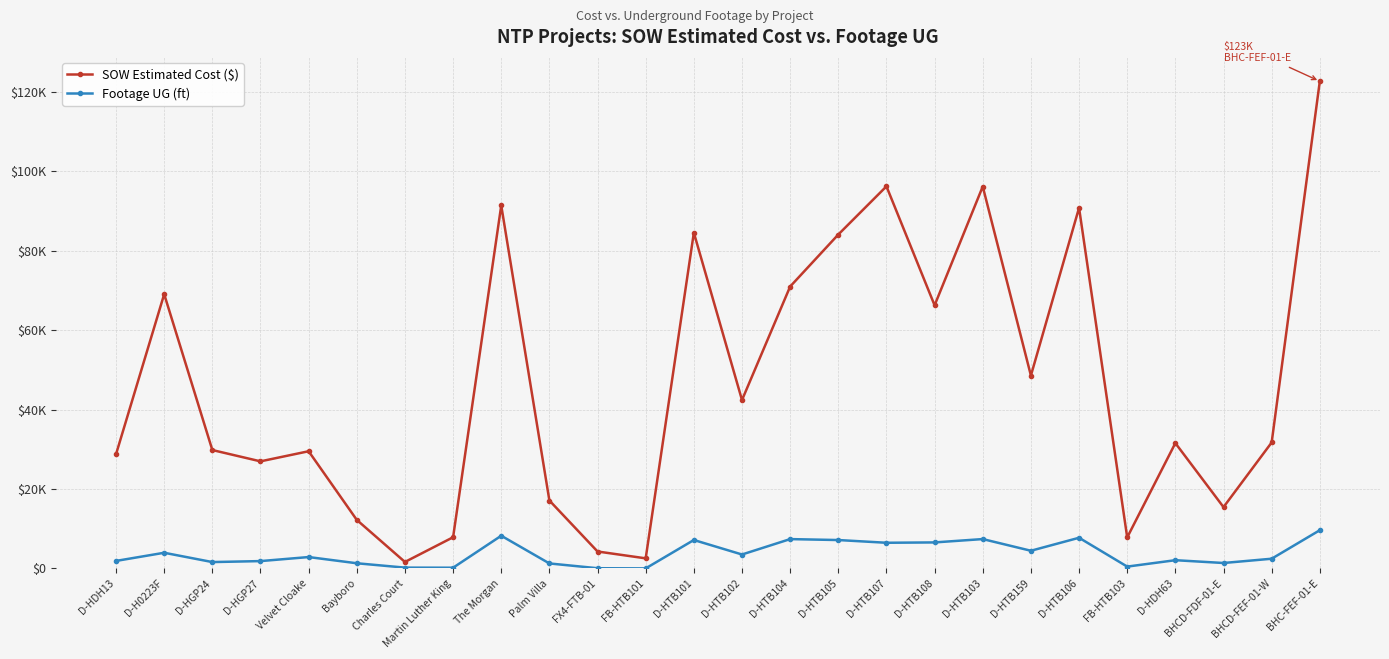

Does the chart have visible grid lines?

Yes